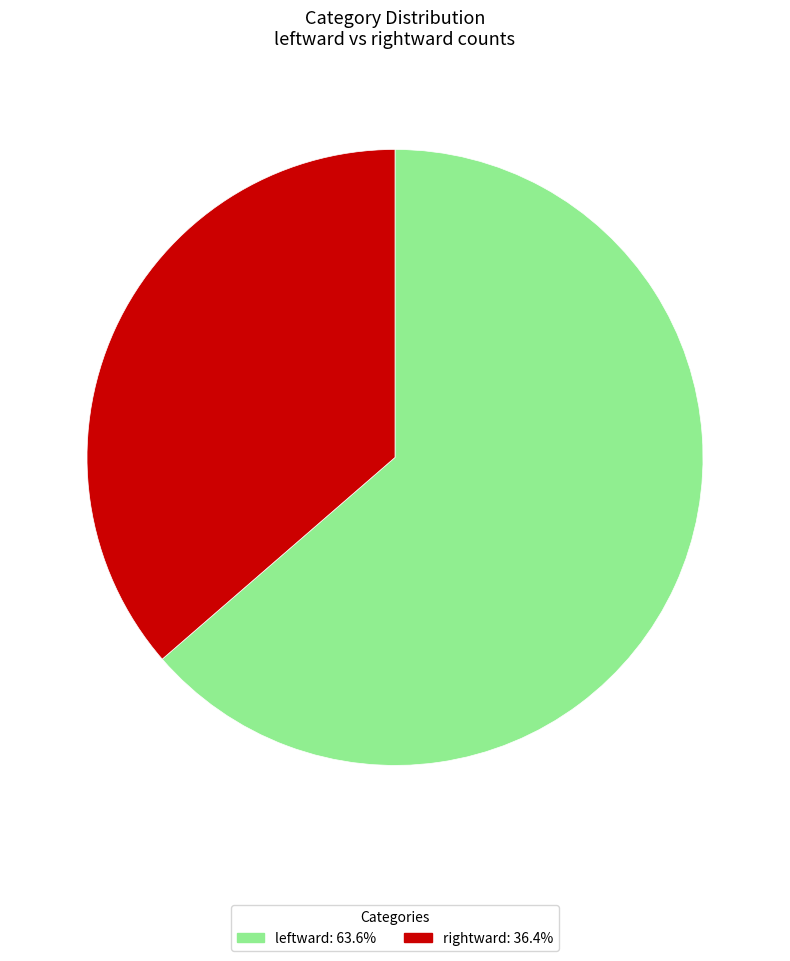

Which slice is the smallest?

rightward